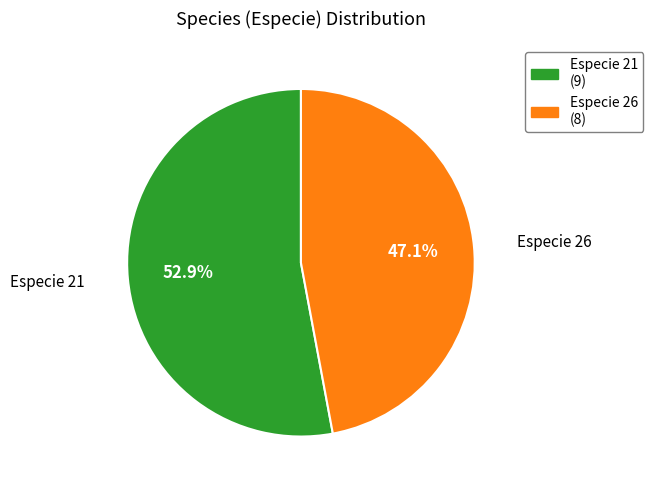

What portion of the pie excludes Especie 21?

47.1%